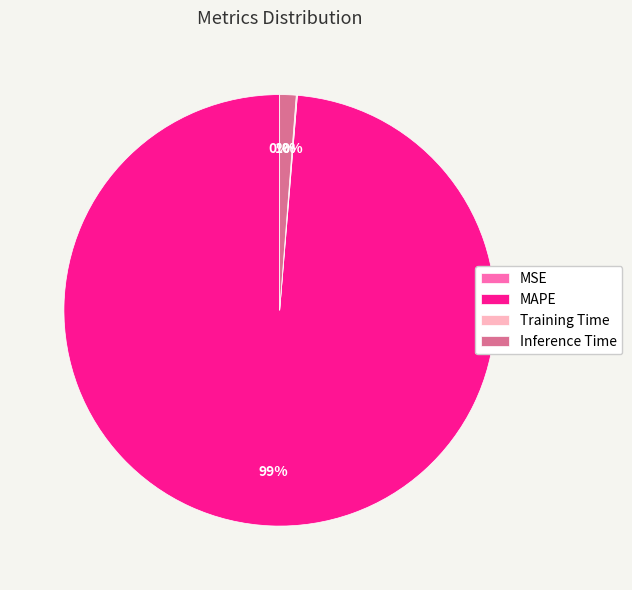

What percentage is the Inference Time slice, to the nearest percent?

1%